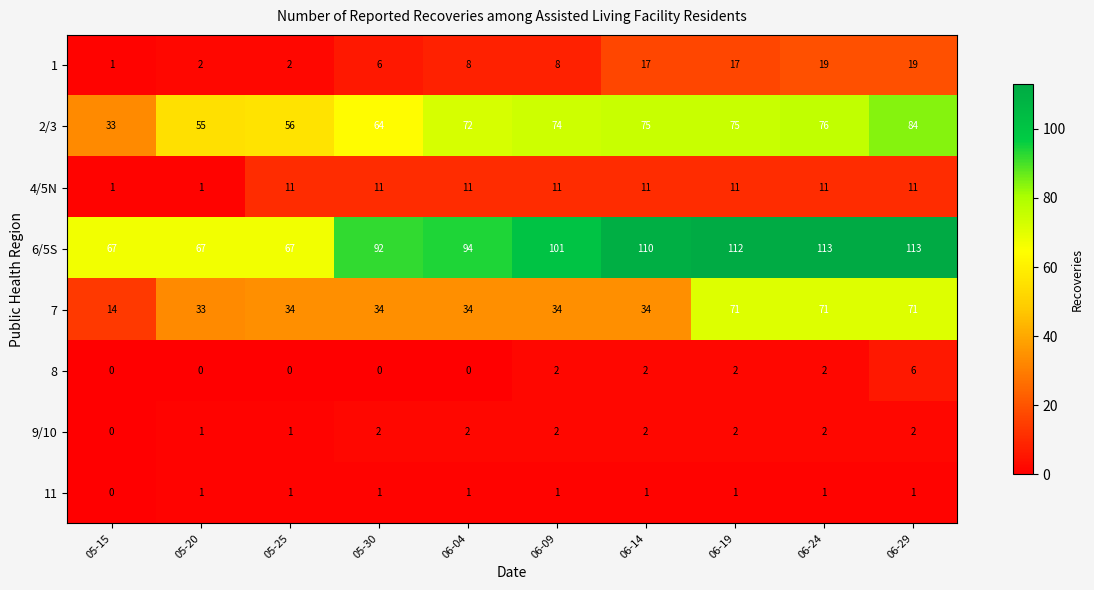

What is the highest value of the 6/5S series?

113